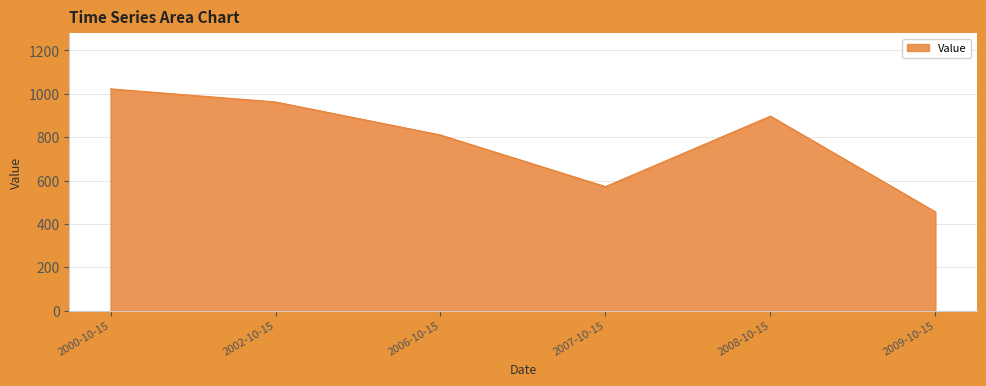

The value at 2008-10-15 is 1226.5. True or false?

False